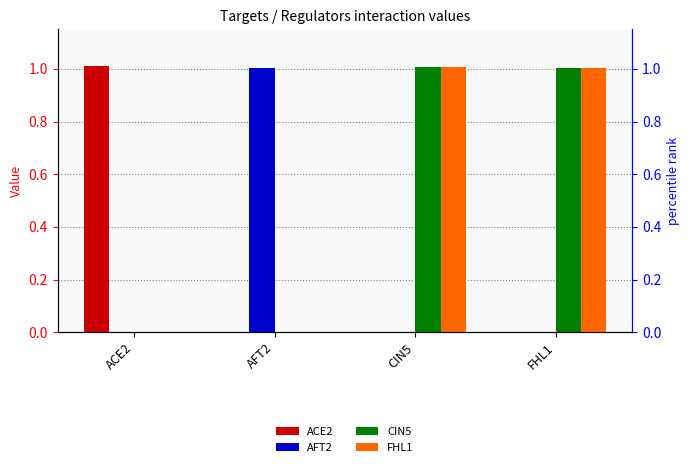

Are the bars grouped side by side (vs. stacked)?

Yes